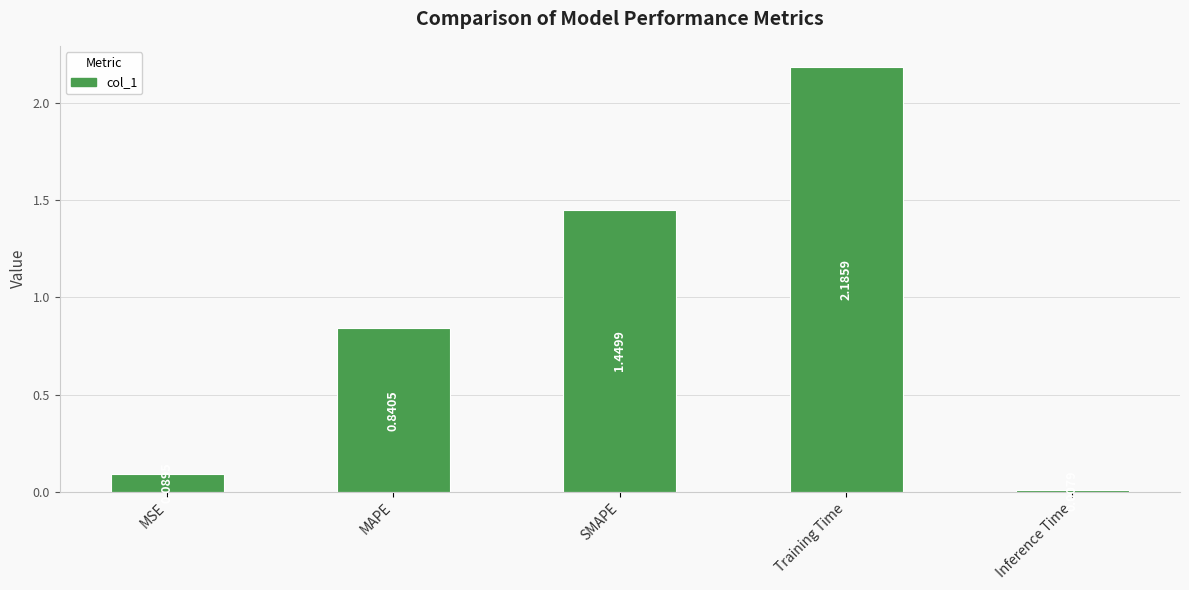

Which label corresponds to the largest value in the chart?

Training Time